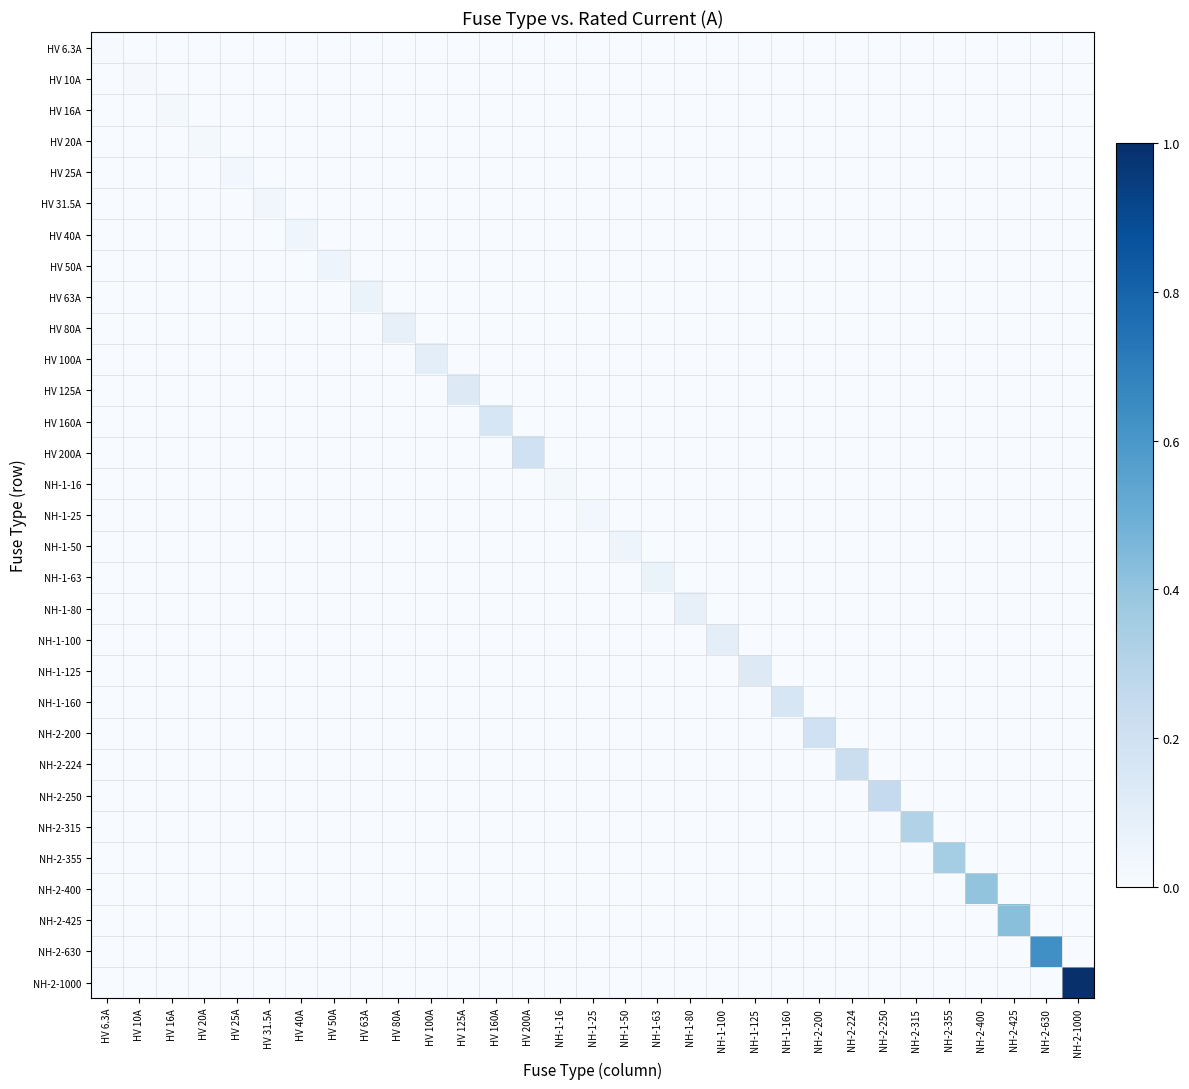

Which series has the largest total across all categories?

NH-2-1000